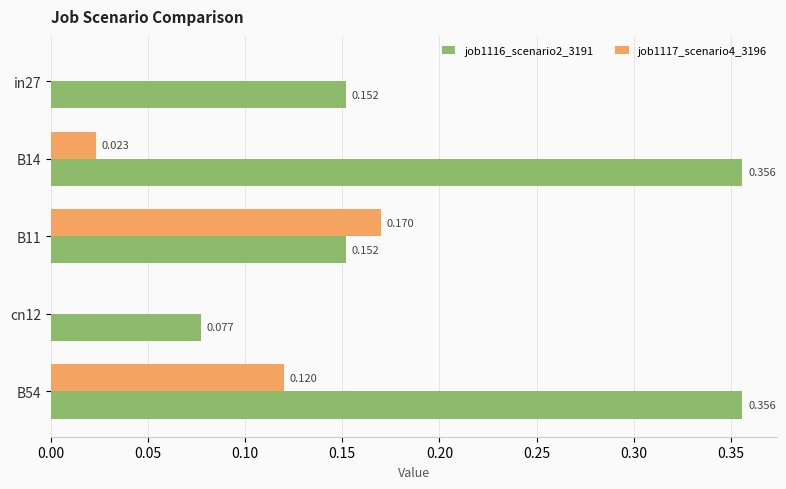

How many job1116_scenario2_3191 values are between 0 and 1?

5